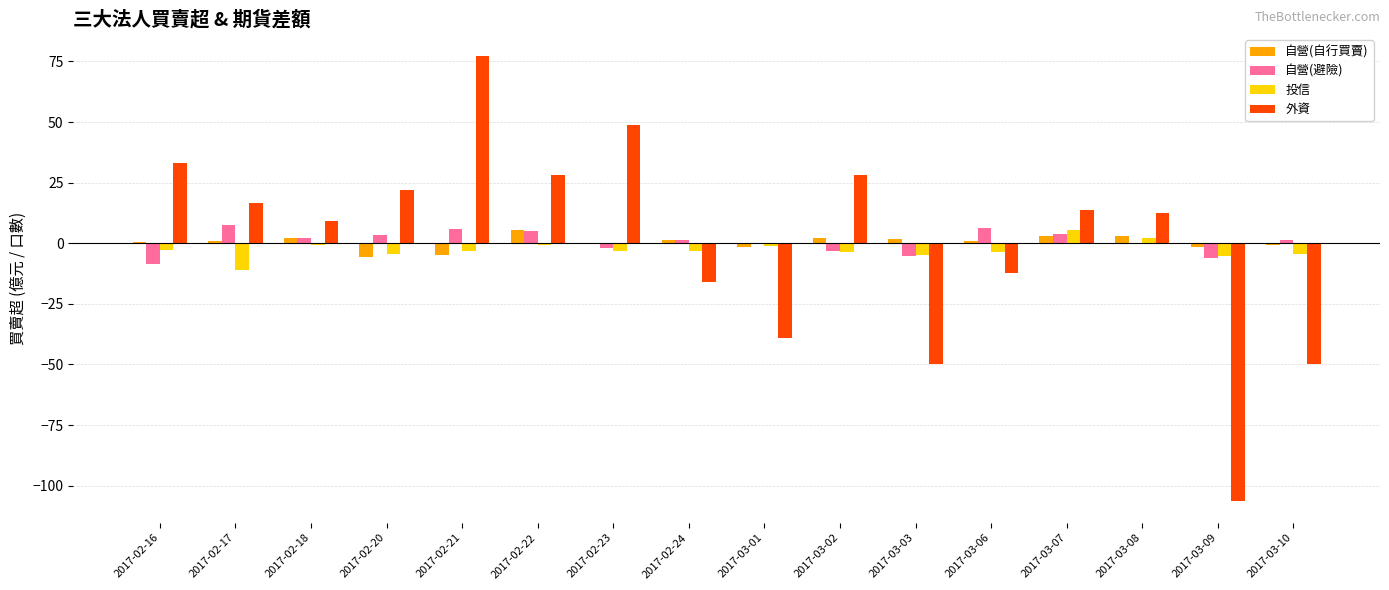

How many distinct data groups are displayed?

4